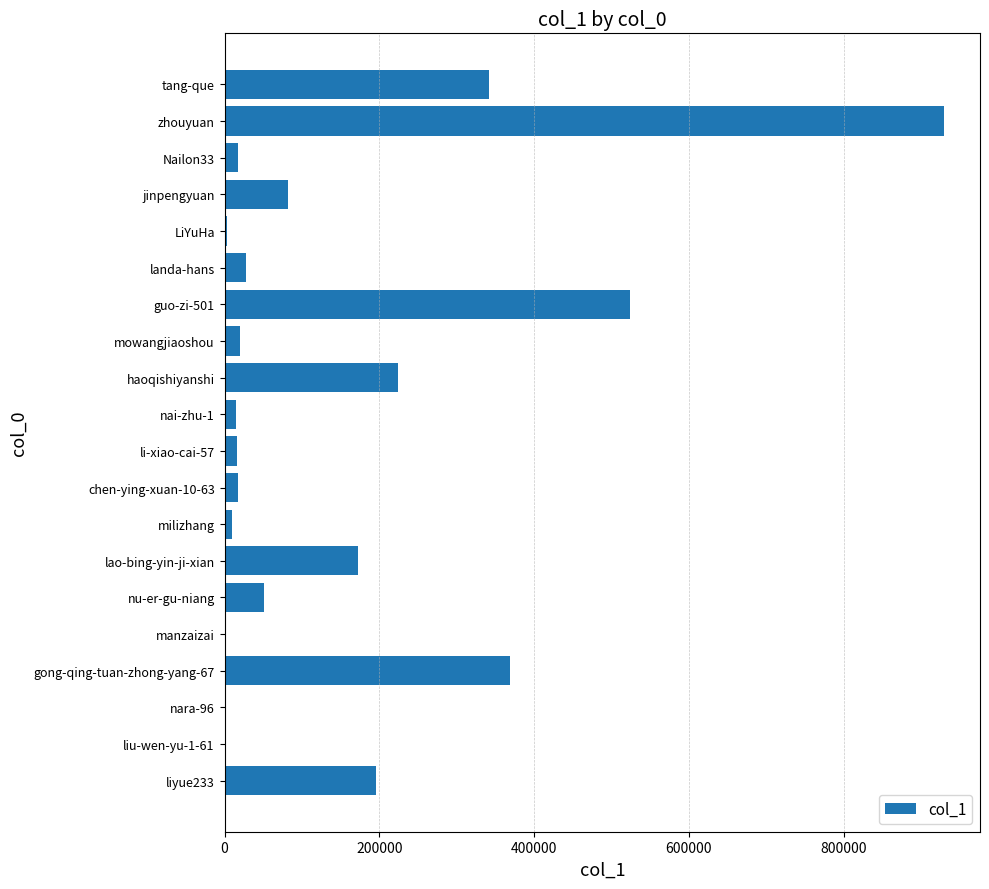

Does the chart contain stacked bars?

No